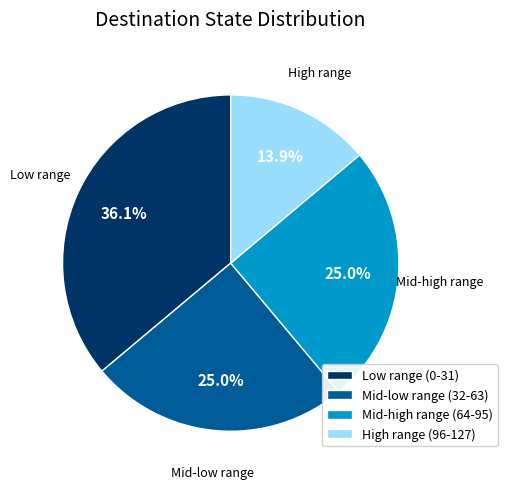

What is the largest slice in the pie chart?

Low range (0-31)